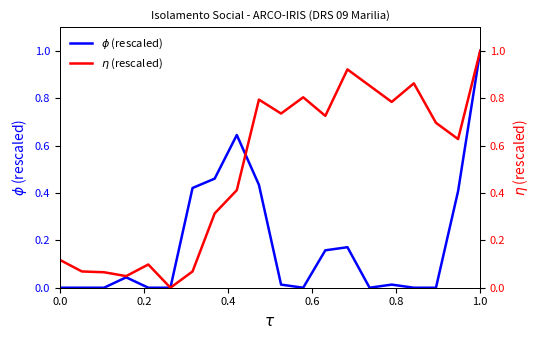

Count the number of categories in the chart.

20